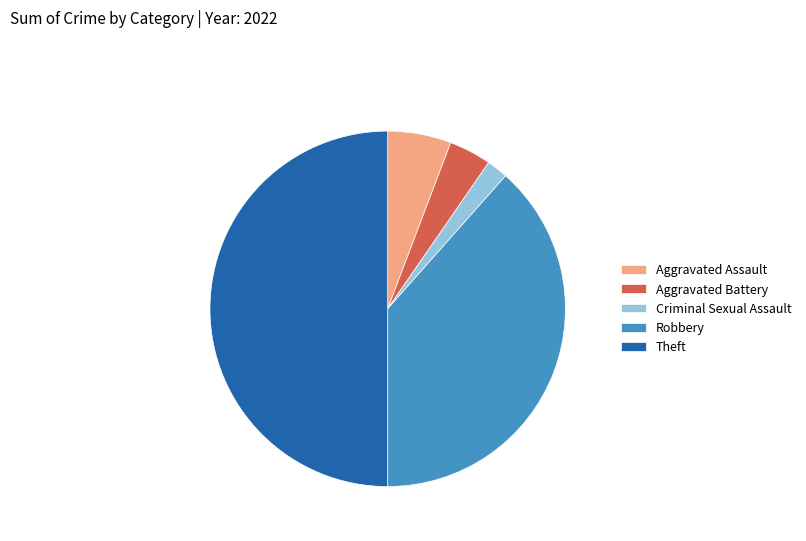

Is the sum of Robbery and Theft greater than half?

Yes